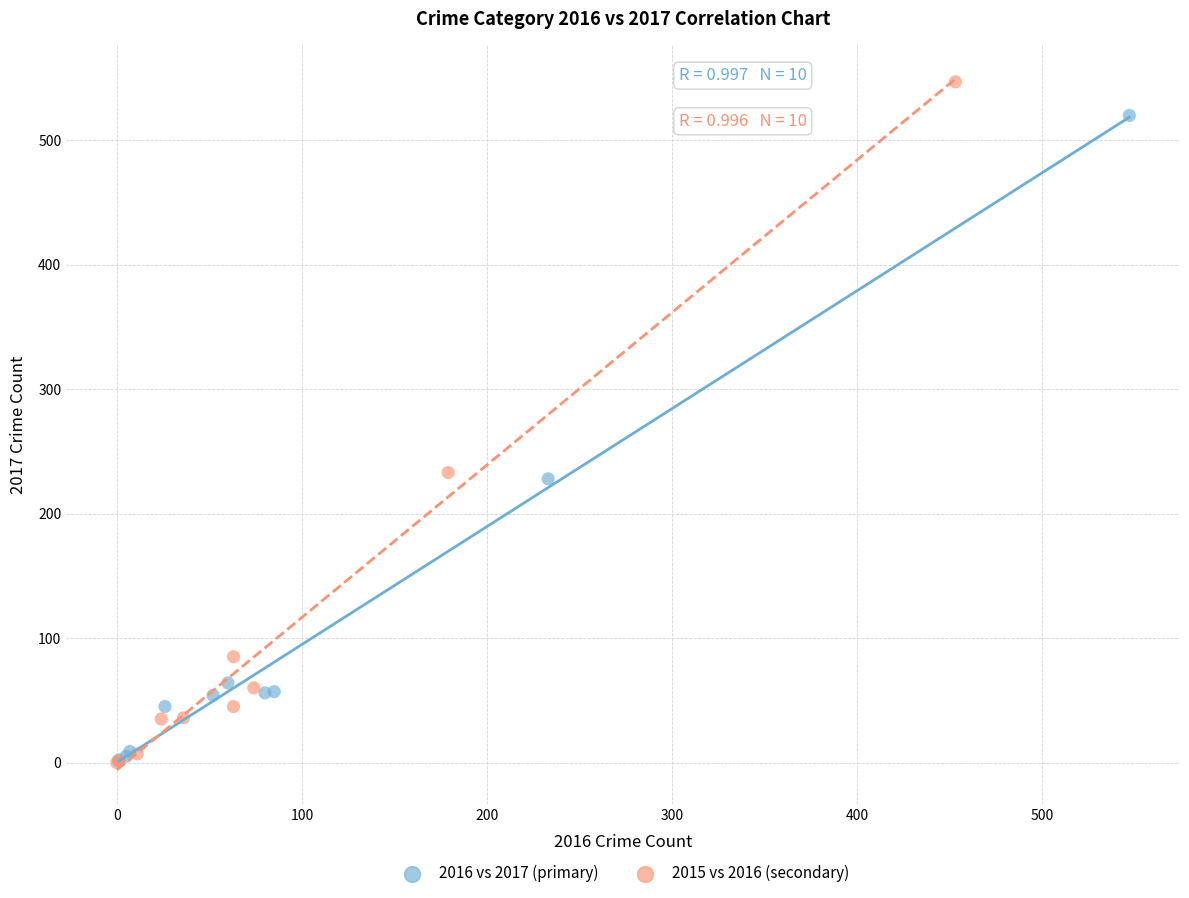

Which series contains the highest Y value?

2015 vs 2016 (secondary)